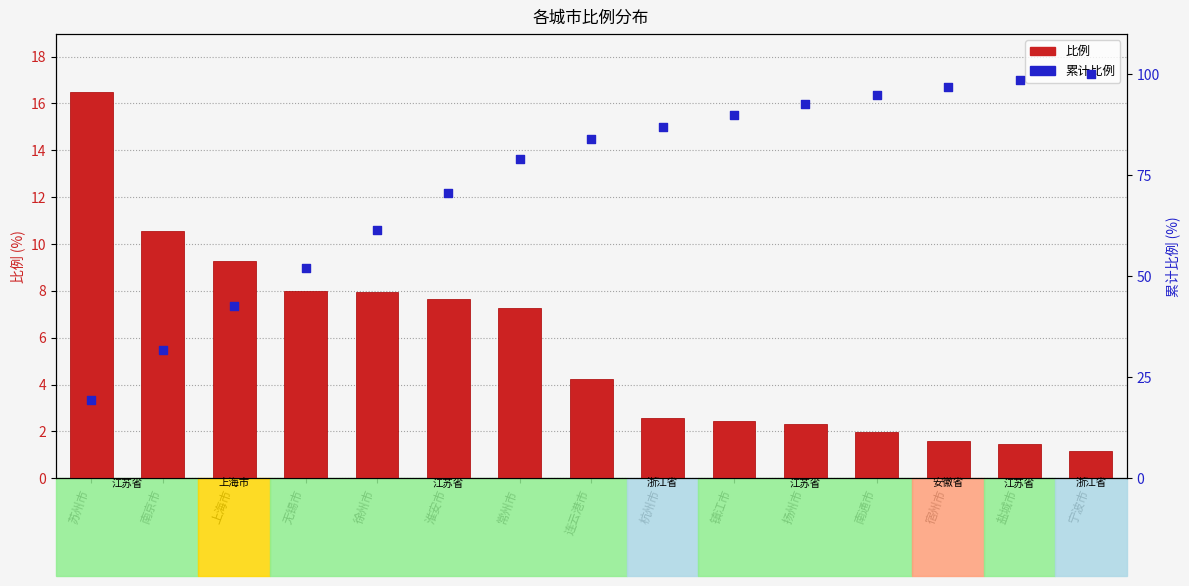

Which series reaches the minimum Y coordinate?

比例